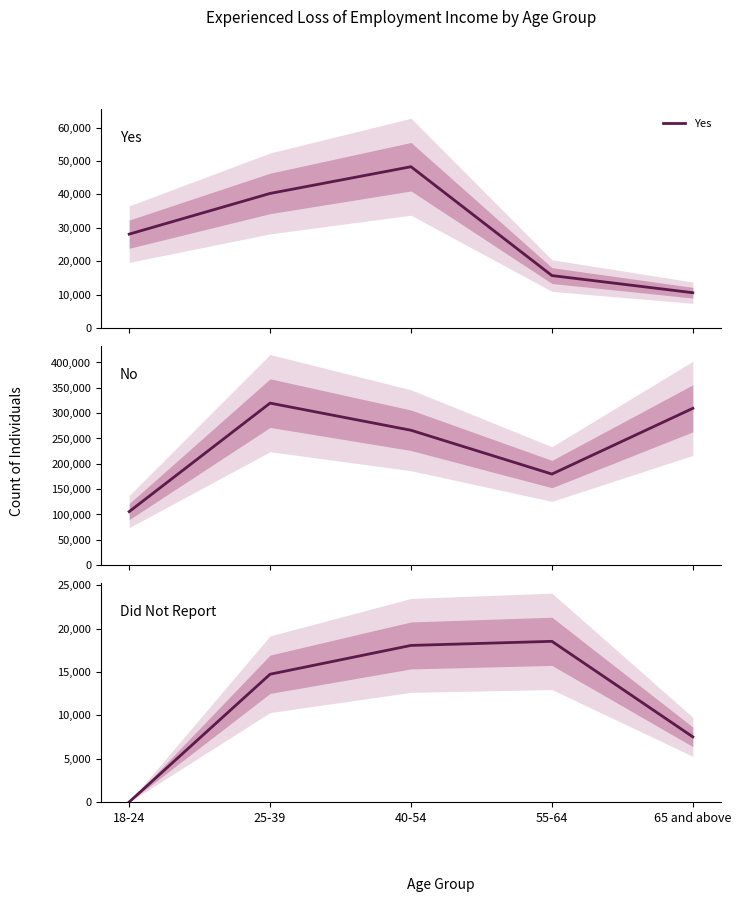

Which category has the highest value across all series?

25-39